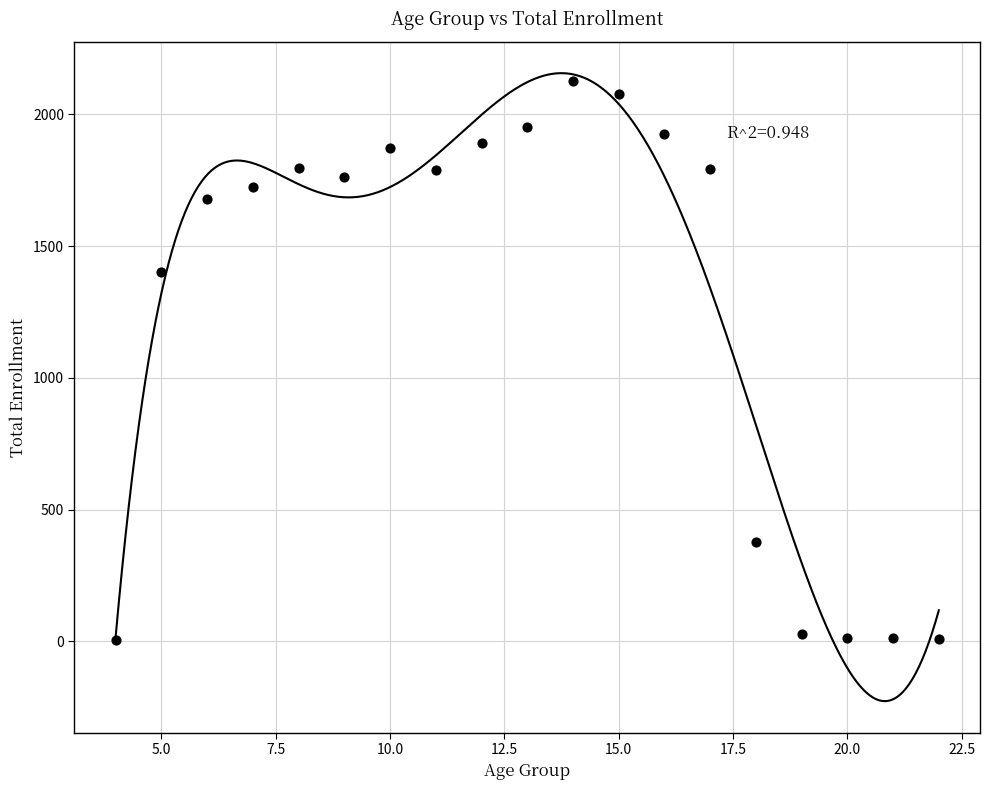

What Y value in the scatter plot is closest to 1067?

1402